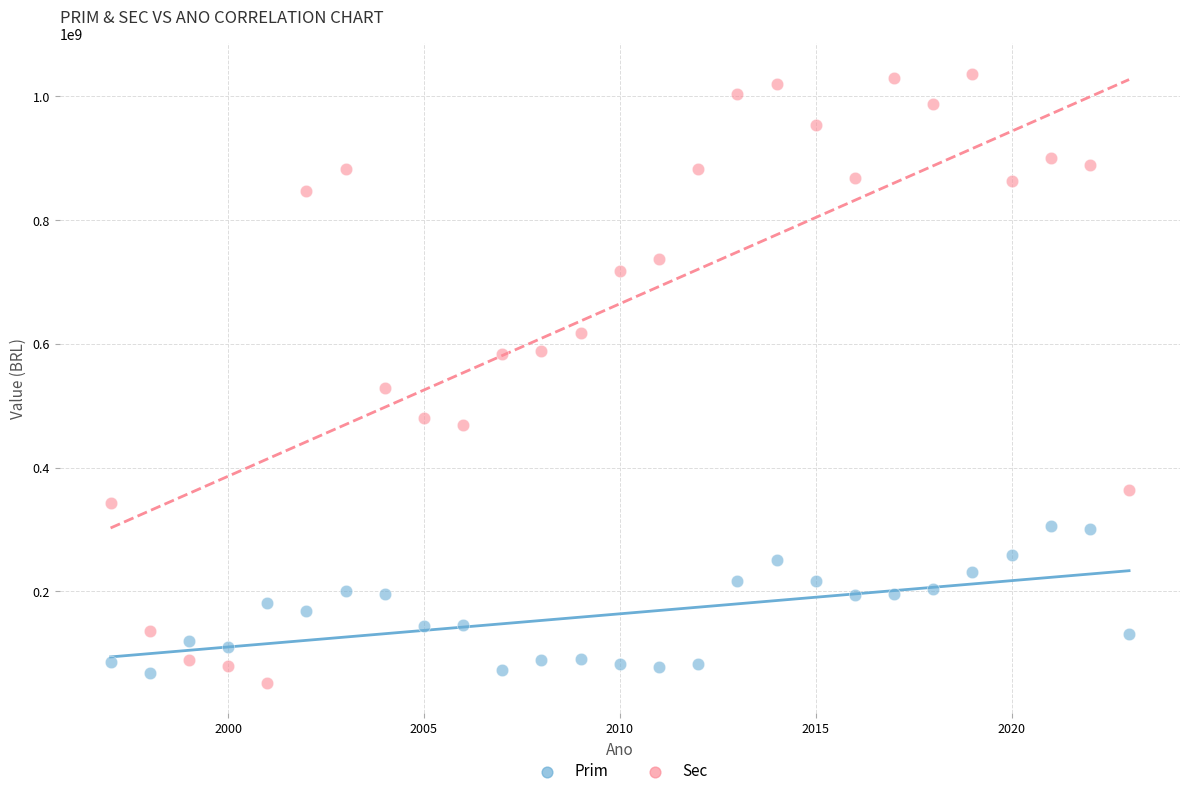

Which series has the widest spread of Y values?

Sec